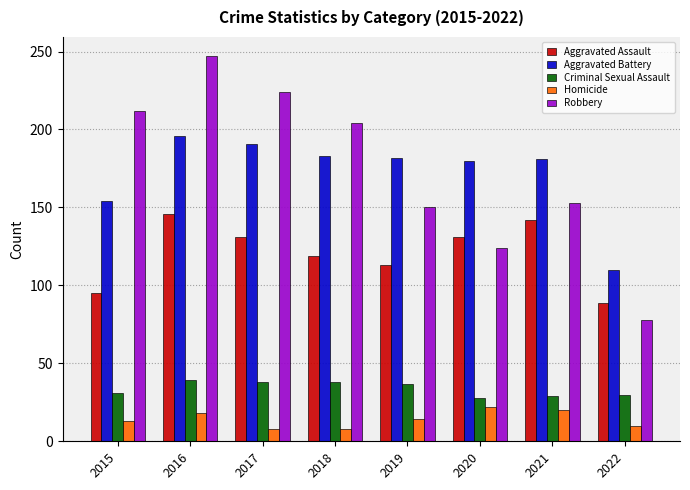

At which label does Aggravated Assault reach its peak?

2016